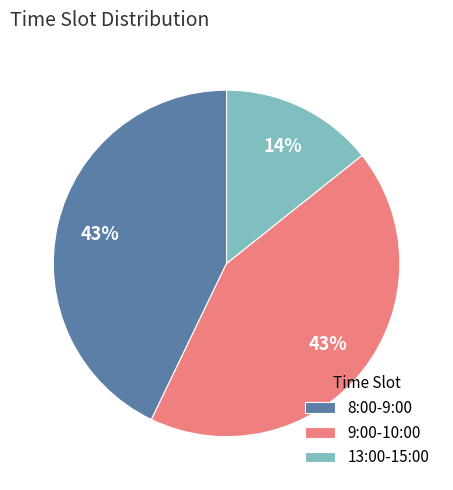

How many segments does this pie chart have?

3